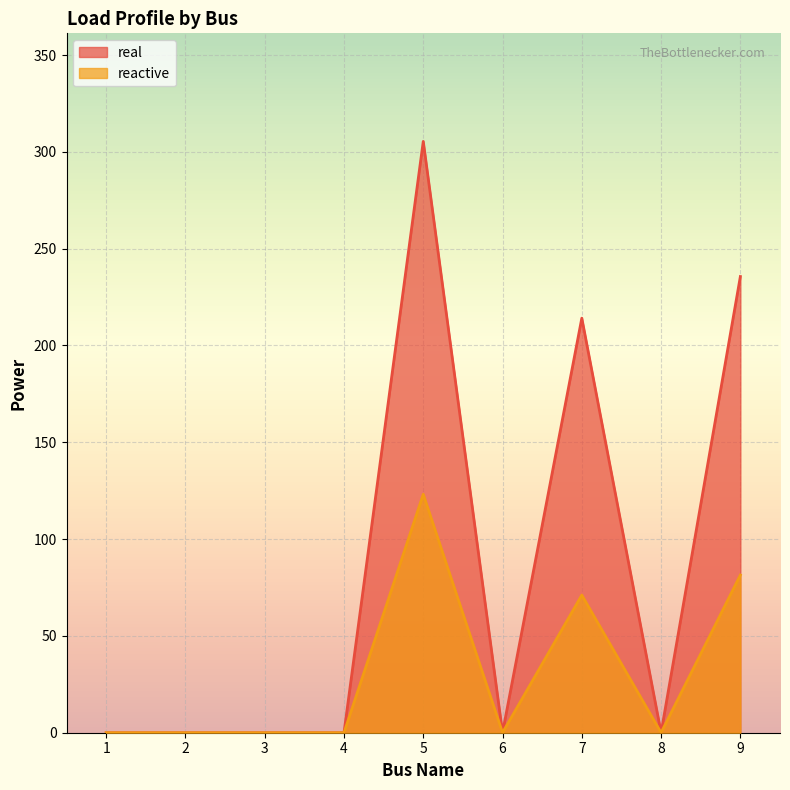

How many interior local valleys does the reactive series have?

2